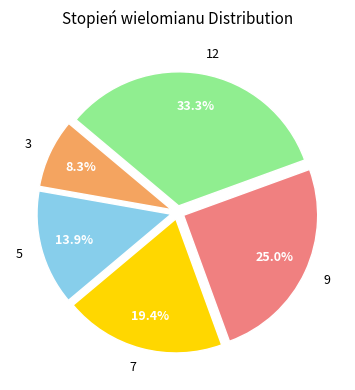

To the nearest percent, what percentage of the pie is 5?

14%